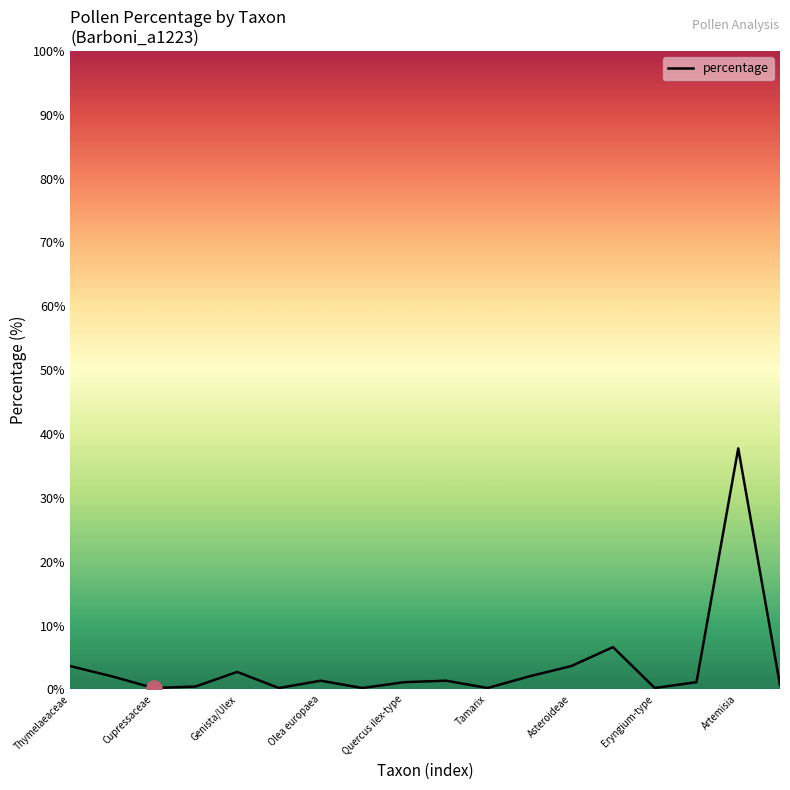

What is the maximum value shown in the chart?

37.8